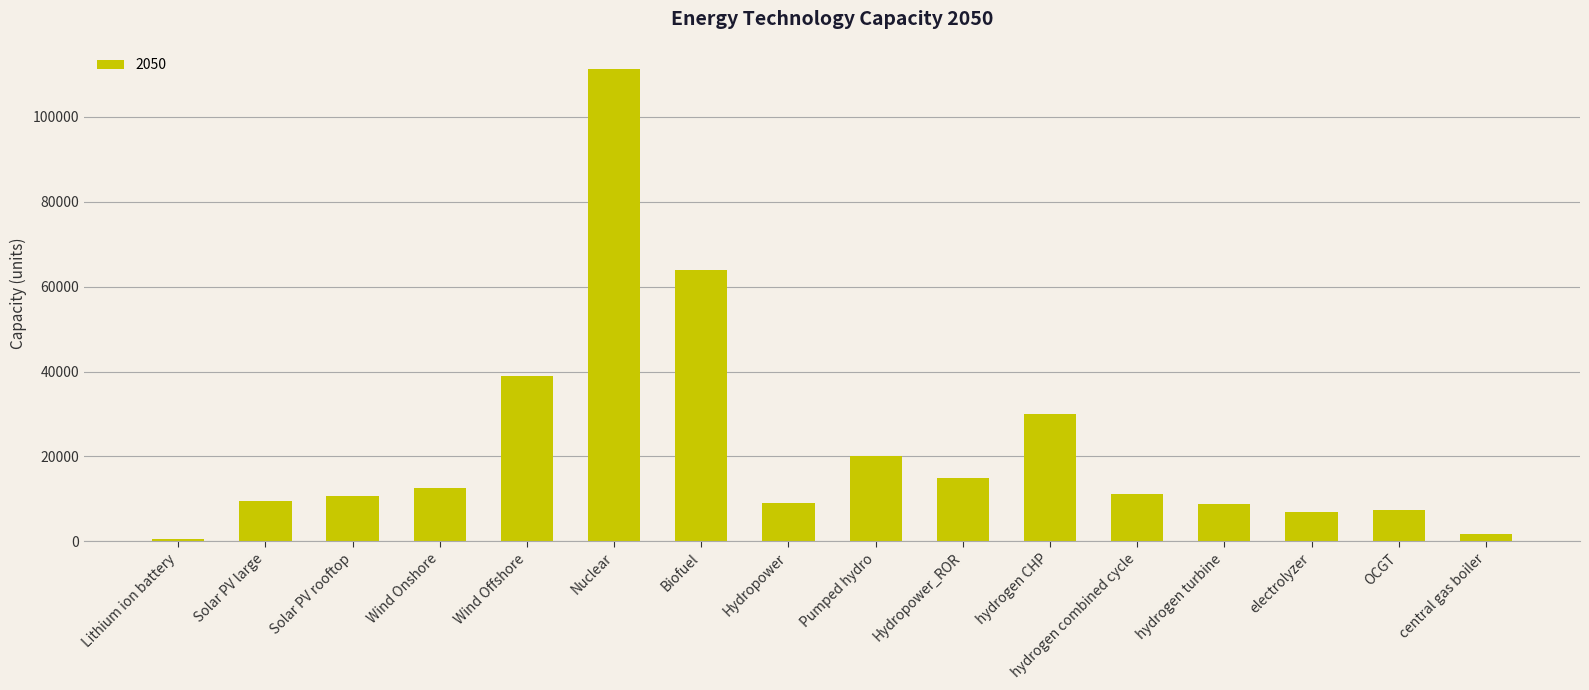

Between Lithium ion battery and Solar PV large, which is larger?

Solar PV large